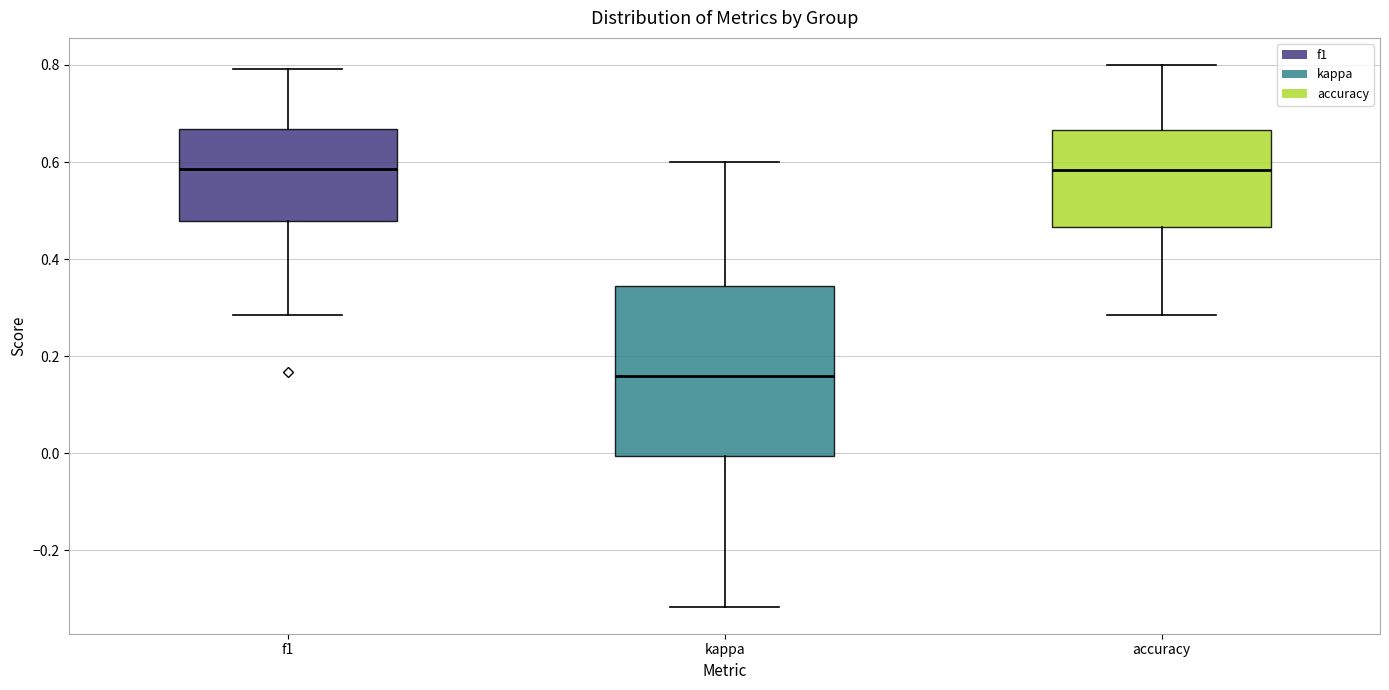

Reading left to right, read every box against the y-axis: the position of its median line, the range the box covers, and the ends of its whiskers. The values are not printed on the chart, so give them approximately, as read against the axis.

f1: median 0.58, box 0.48 to 0.66, whiskers 0.28 to 0.80
kappa: median 0.16, box 0.00 to 0.34, whiskers -0.32 to 0.60
accuracy: median 0.58, box 0.46 to 0.66, whiskers 0.28 to 0.80